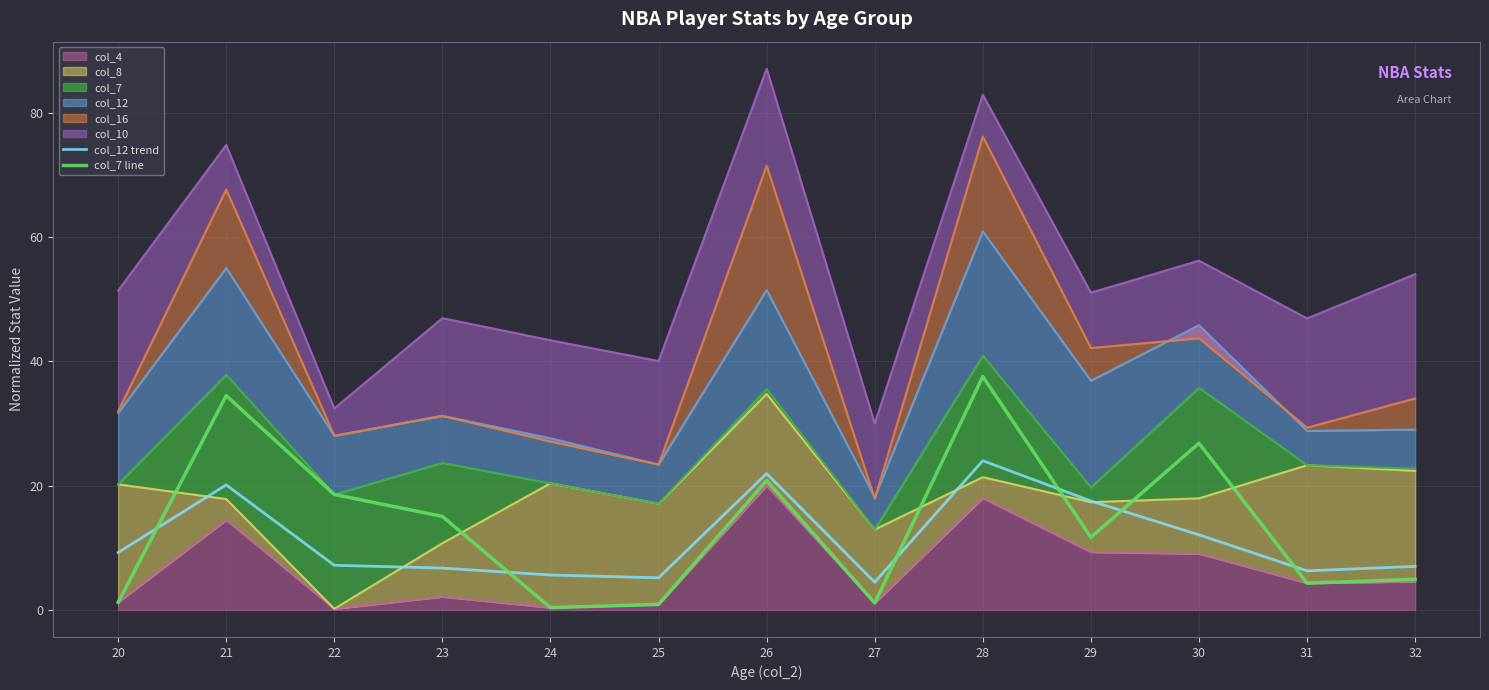

Is it true that col_7 line equals 1.4 at 25?

False